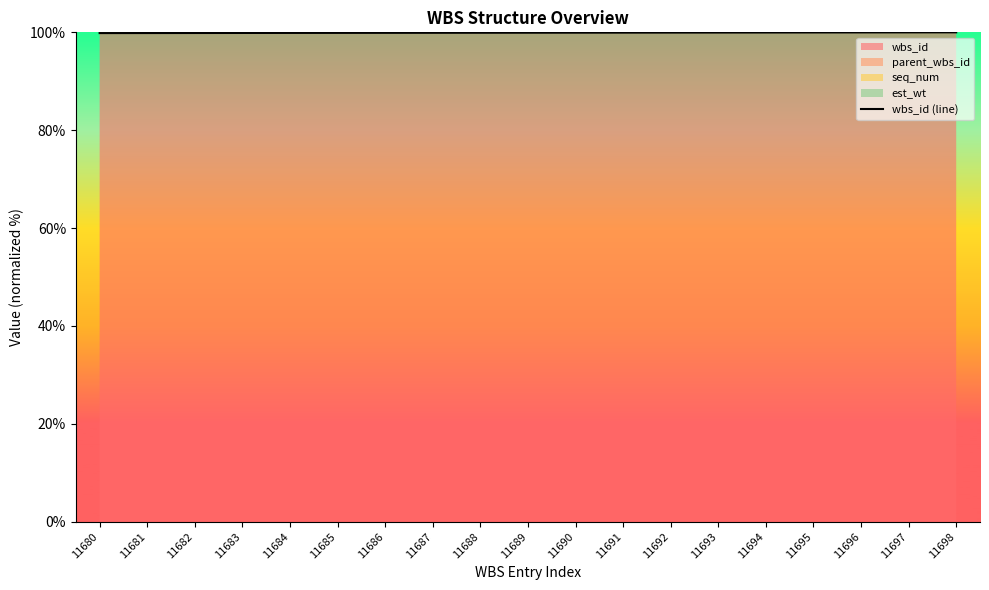

What is the average value?

99.9